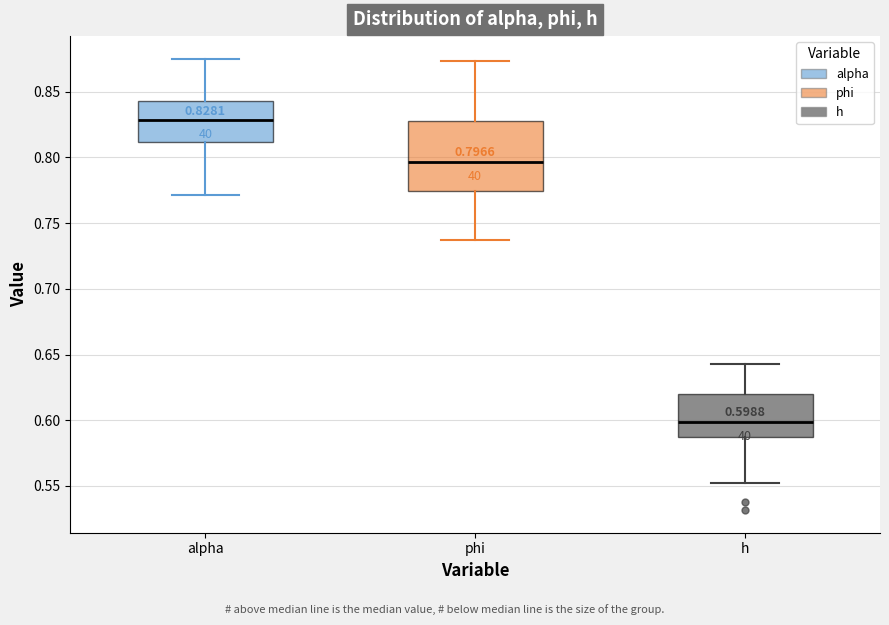

Which box's median line is the highest?

alpha